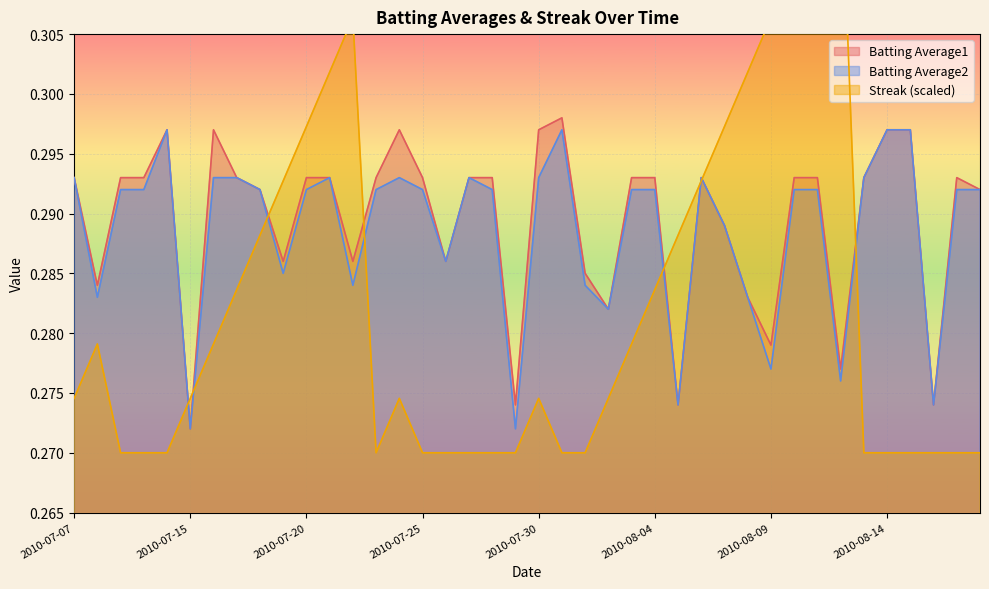

What is the label of the 32nd point from the left?

2010-08-10